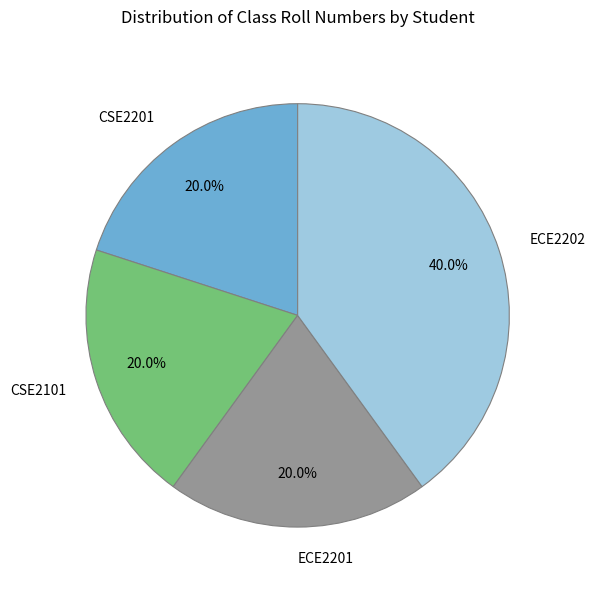

Is it true that ECE2202 is 34% of the pie?

False